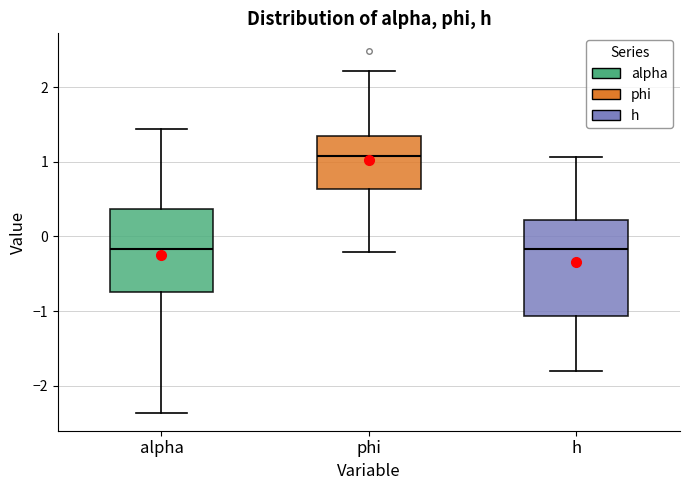

Reading left to right, transcribe this box plot: for each box, give where its median line is, the range the box spans, and where its two whiskers end, as read against the y-axis. The values are not printed on the chart, so give them approximately, as read against the axis.

alpha: median -0.2, box -0.8 to 0.4, whiskers -2.4 to 1.4
phi: median 1.1, box 0.6 to 1.3, whiskers -0.2 to 2.2
h: median -0.2, box -1.1 to 0.2, whiskers -1.8 to 1.1